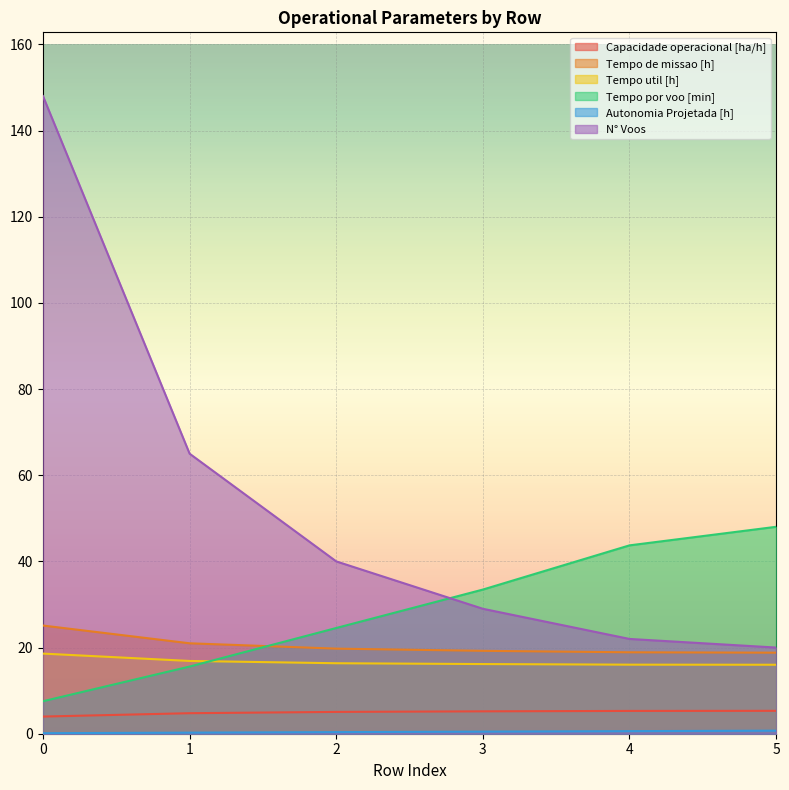

Which series has the largest total across all categories?

N° Voos